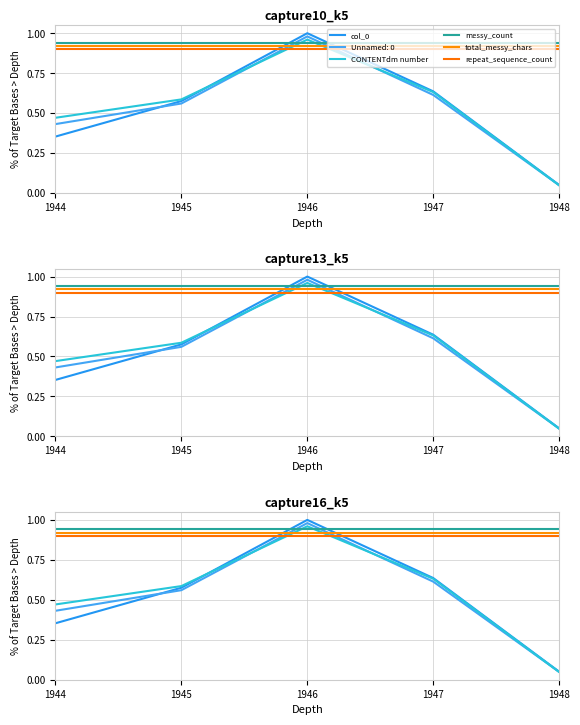

True or false: total_messy_chars and messy_count cross at least once.

False